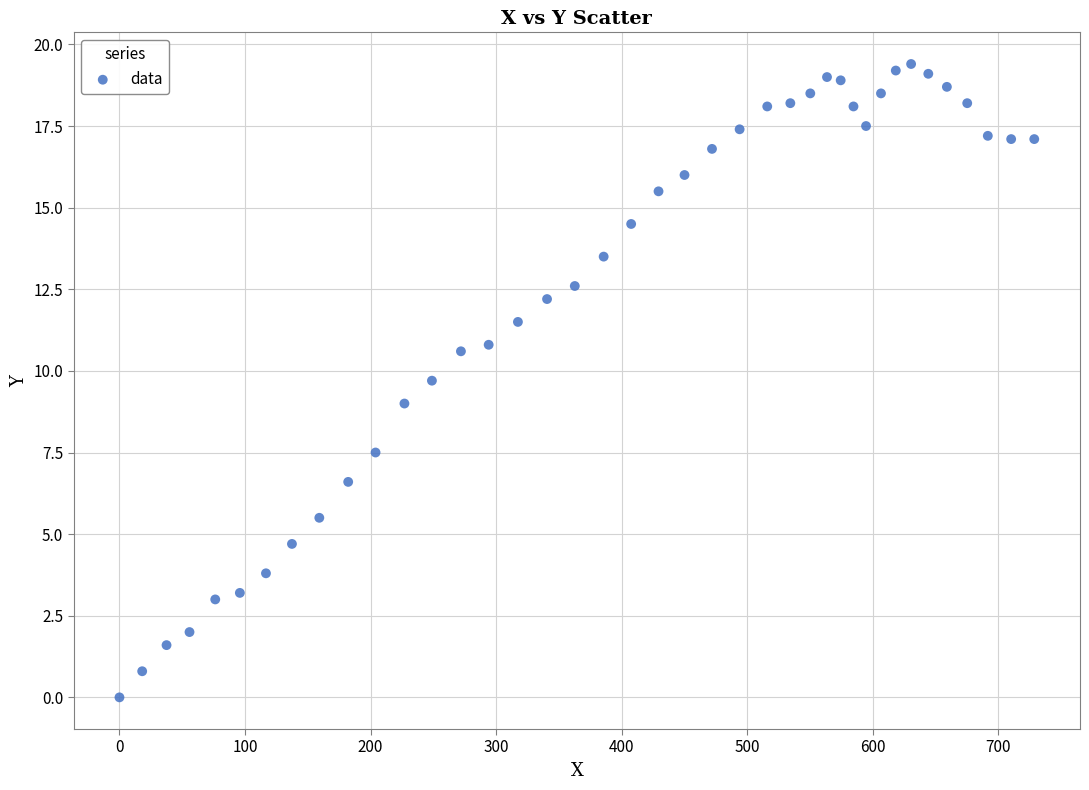

What is the range of X values (max minus min)?

728.7